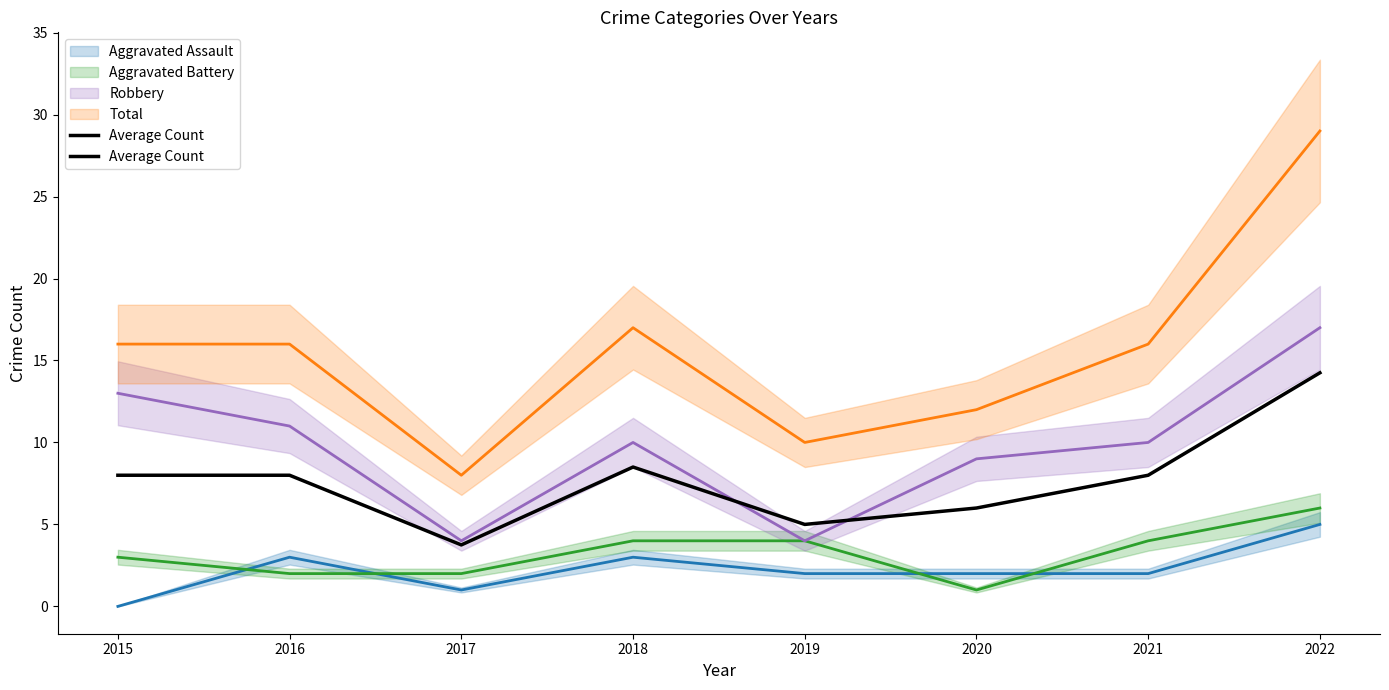

At which label does Average Count reach its minimum?

2017